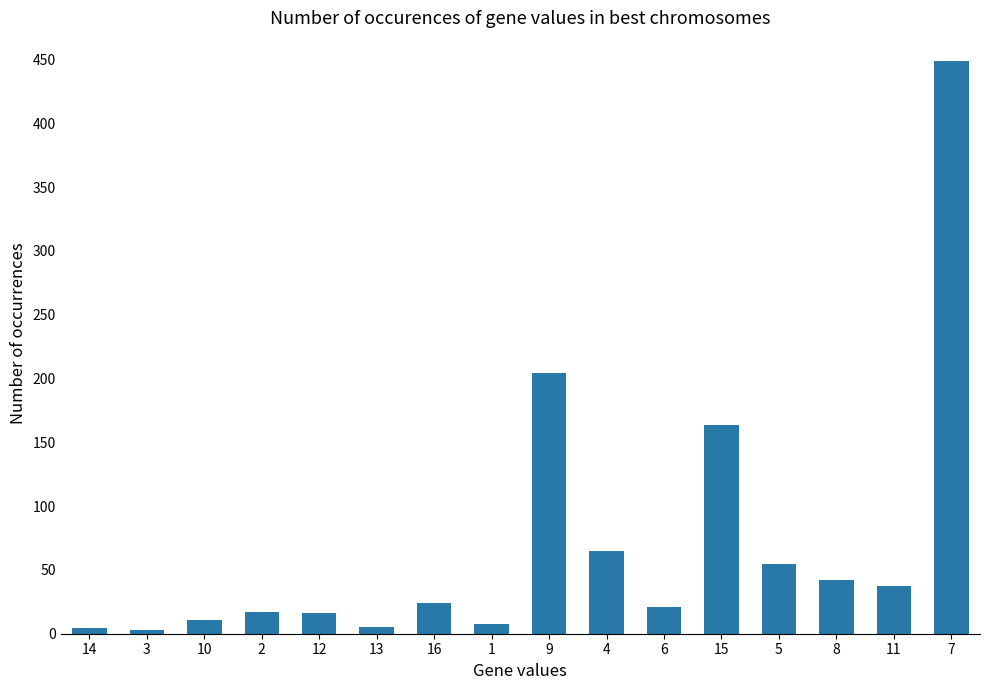

What is the smallest value displayed?

3.2